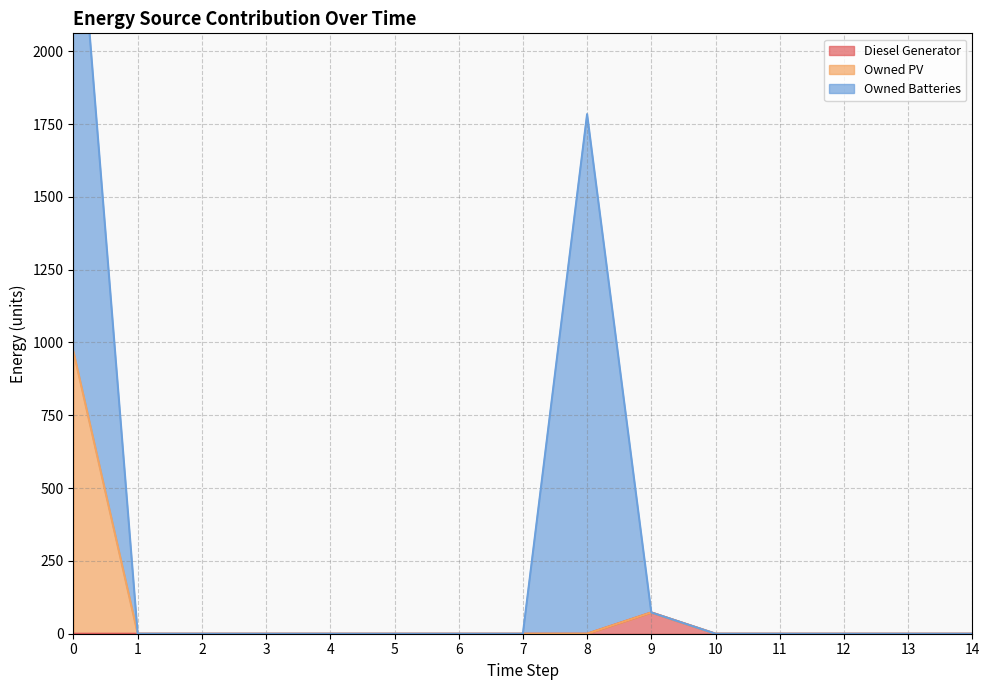

Between 4 and 10, which is larger?

4